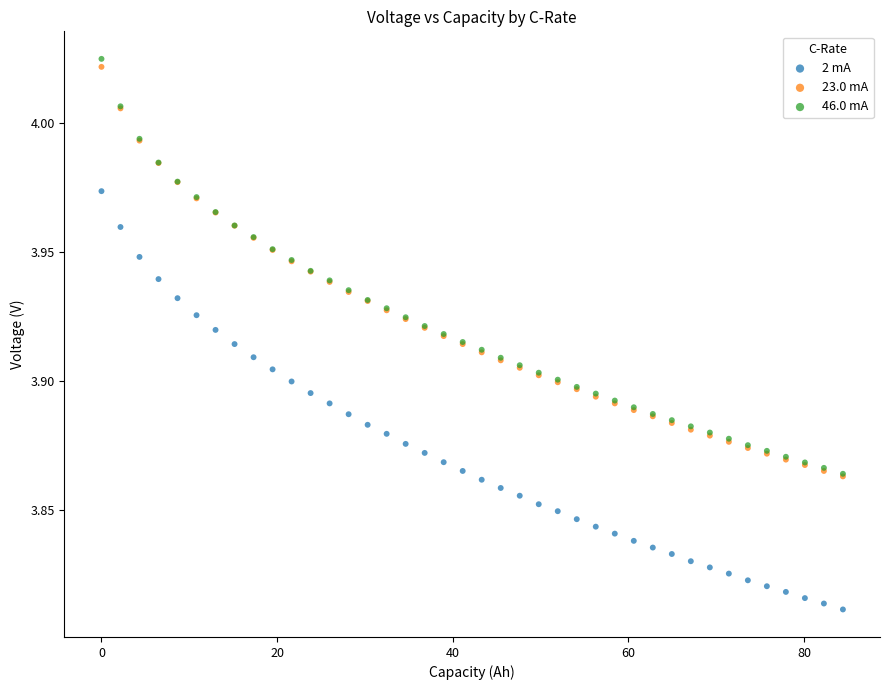

Which series contains the lowest Y value?

2 mA